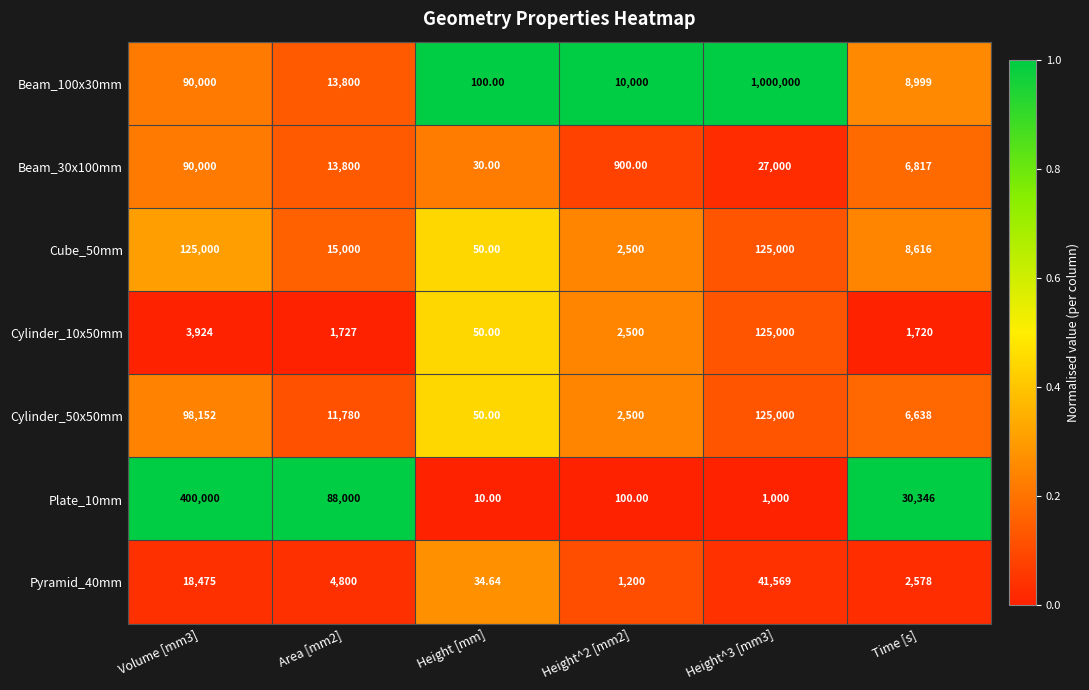

Is the value of Cylinder_50x50mm at Height^2 [mm2] greater than the value of Cylinder_10x50mm at Volume [mm3]?

No